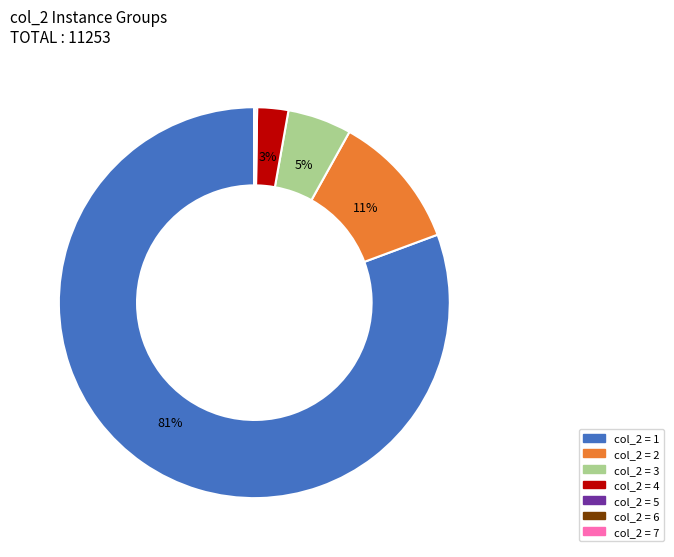

To the nearest percent, what is the average slice percentage?

14%